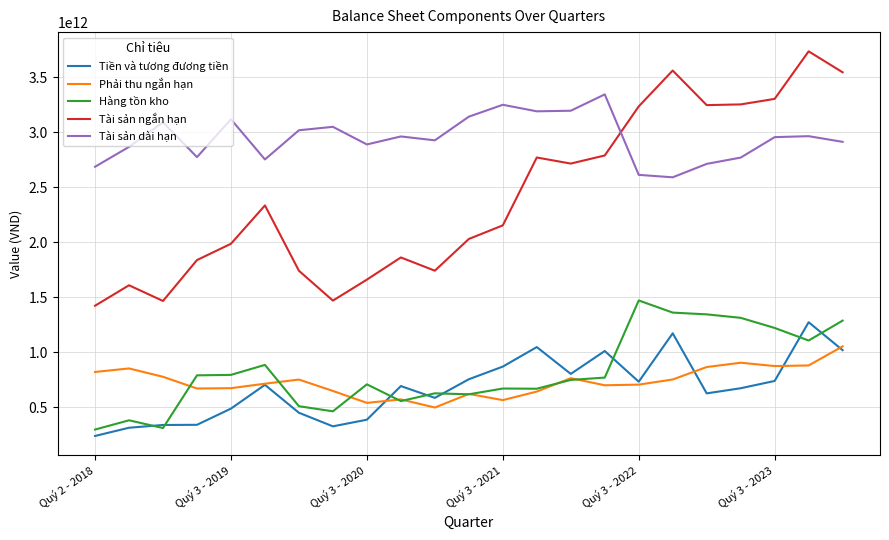

How many lines are shown in the chart?

5